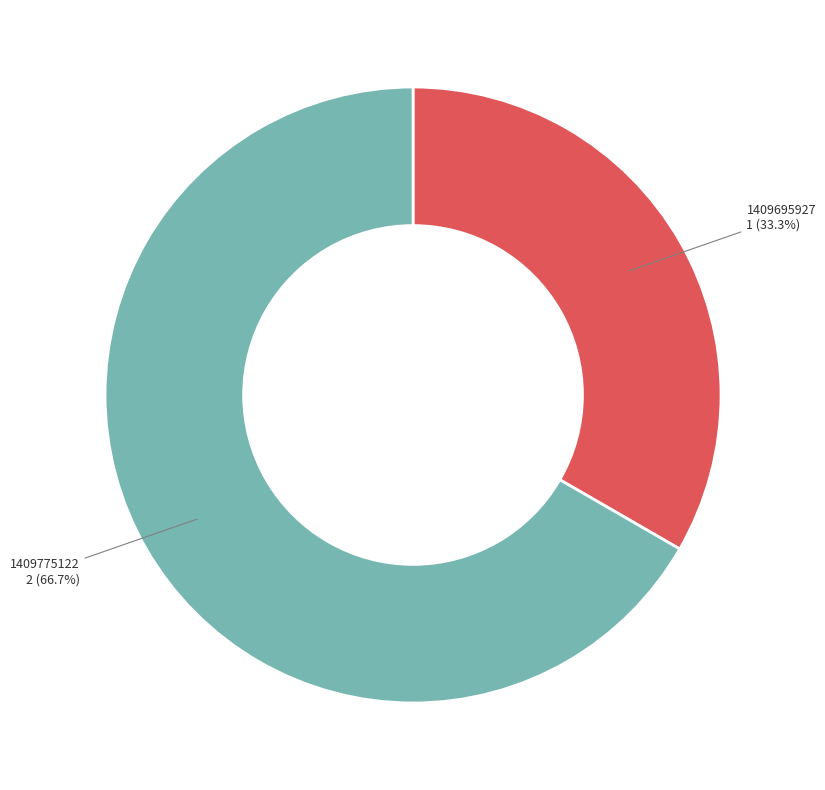

What portion of the pie excludes 1409695927?

66.7%